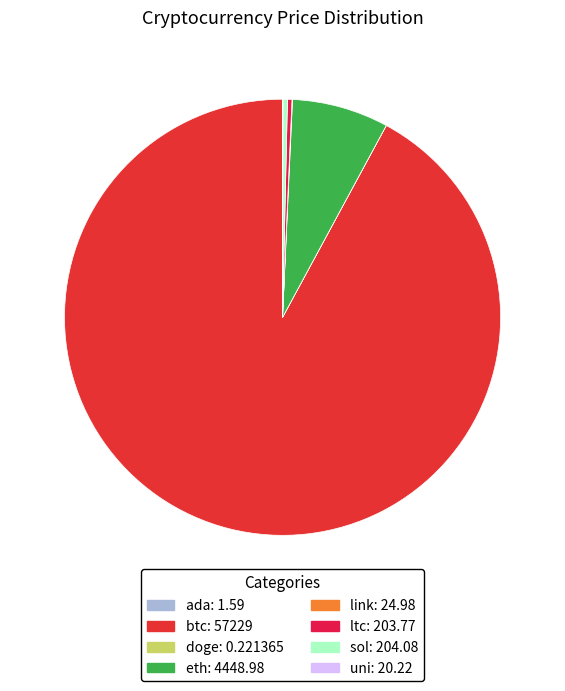

Which category has the biggest portion of the pie?

btc